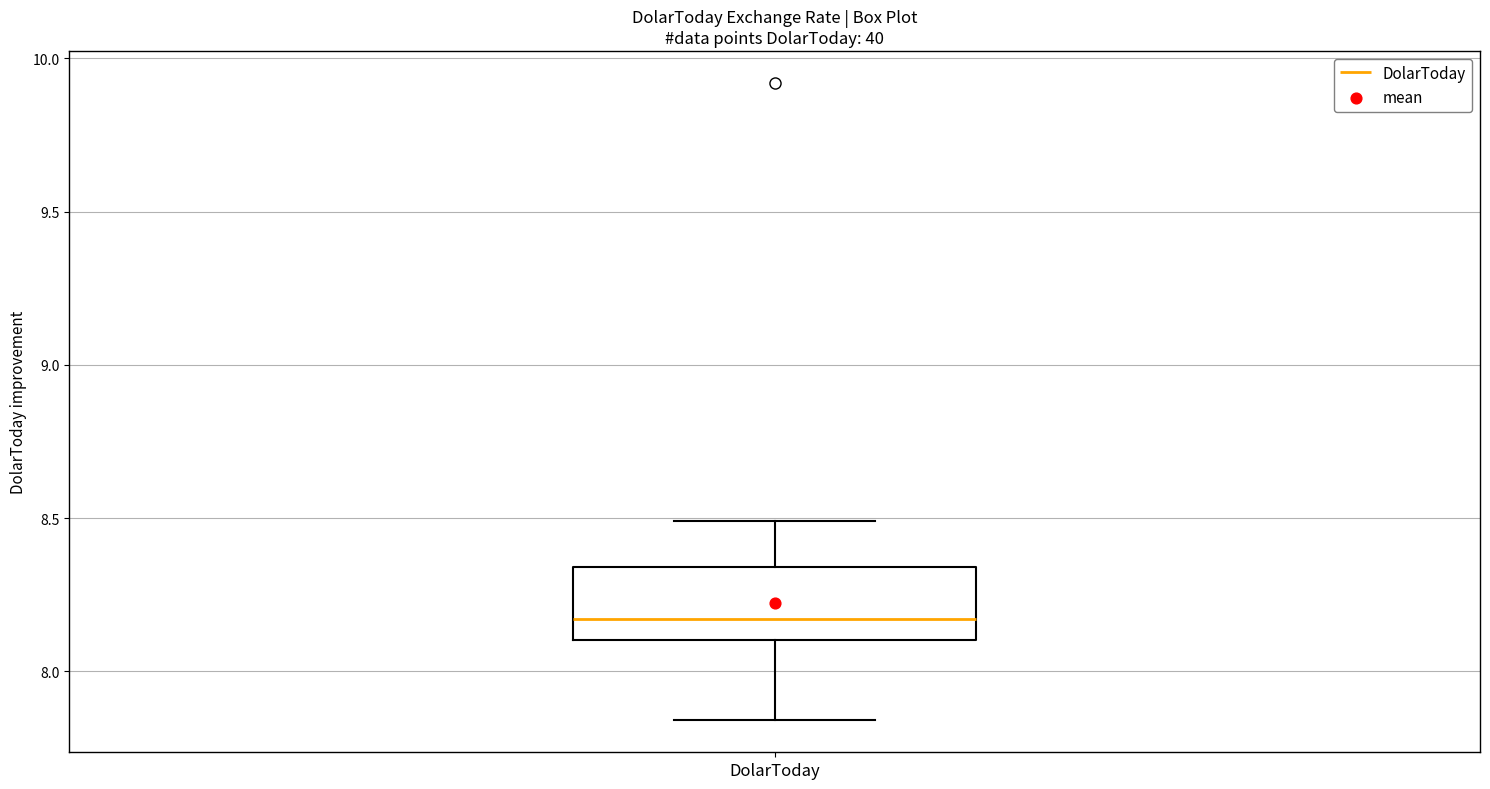

Transcribe this box plot: give where the median line is, the range the box spans, and where the two whiskers end, as read against the y-axis. The values are not printed on the chart, so give them approximately, as read against the axis.

median 8.15, box 8.10 to 8.35, whiskers 7.85 to 8.50